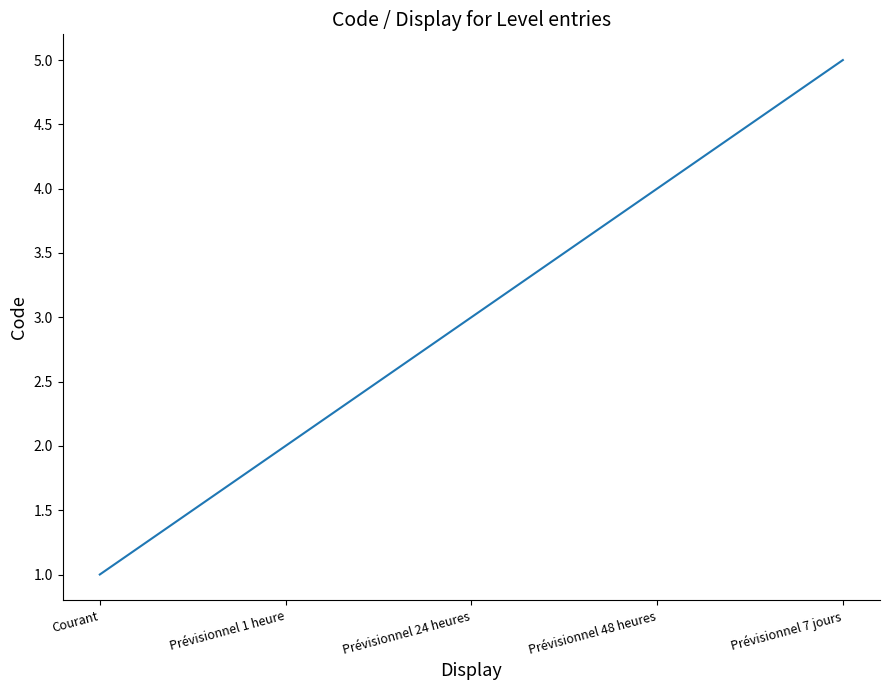

Reading left to right, extract all data points from this chart.

1	2	3	4	5